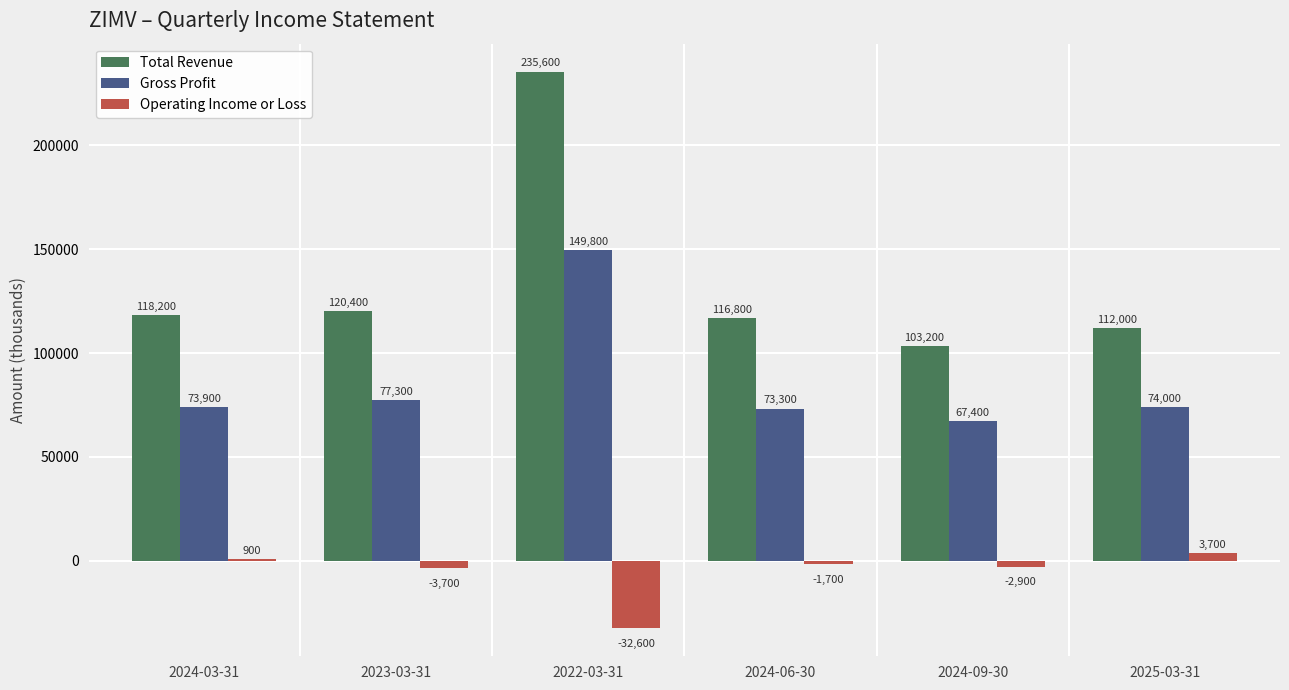

Is the value of Total Revenue at 2024-06-30 greater than the value of Gross Profit at 2022-03-31?

No